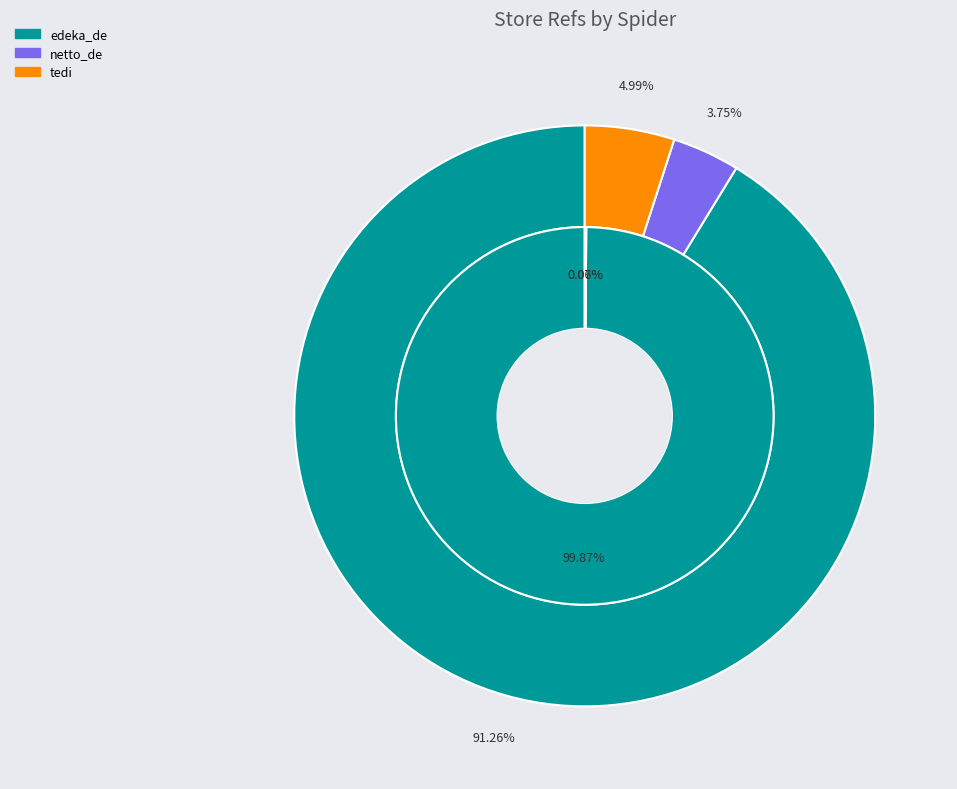

What is the total percentage of tedi and edeka_de?

96.2%